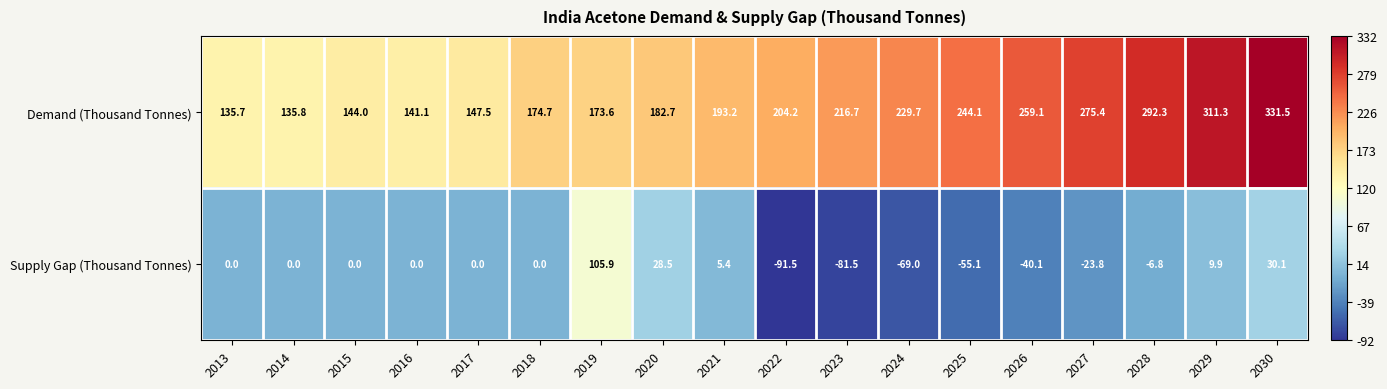

Which category has the lowest value across all series?

2022